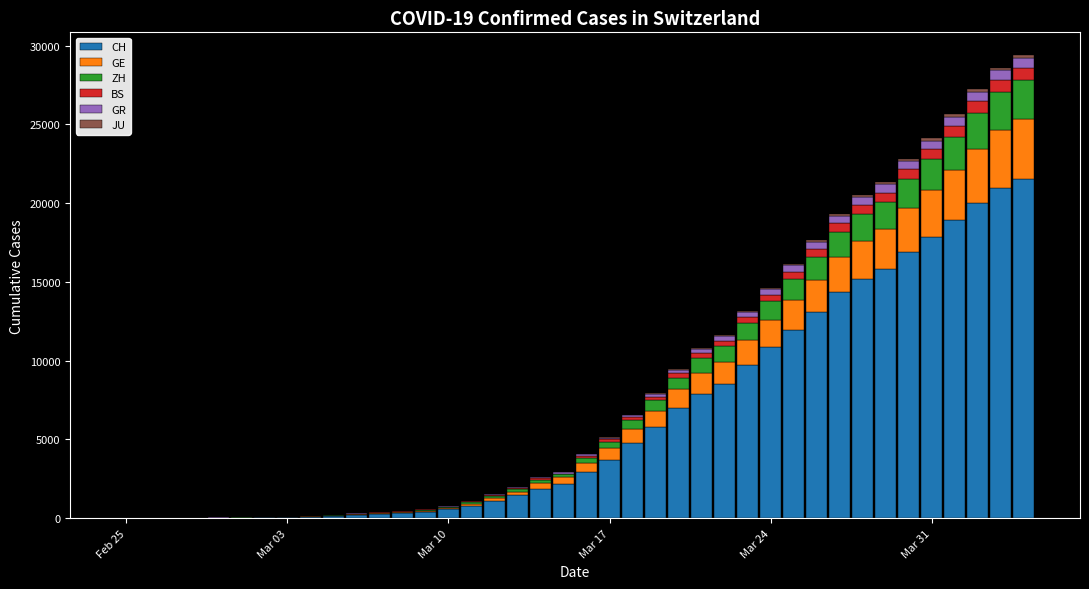

What is the maximum value for CH?

21554